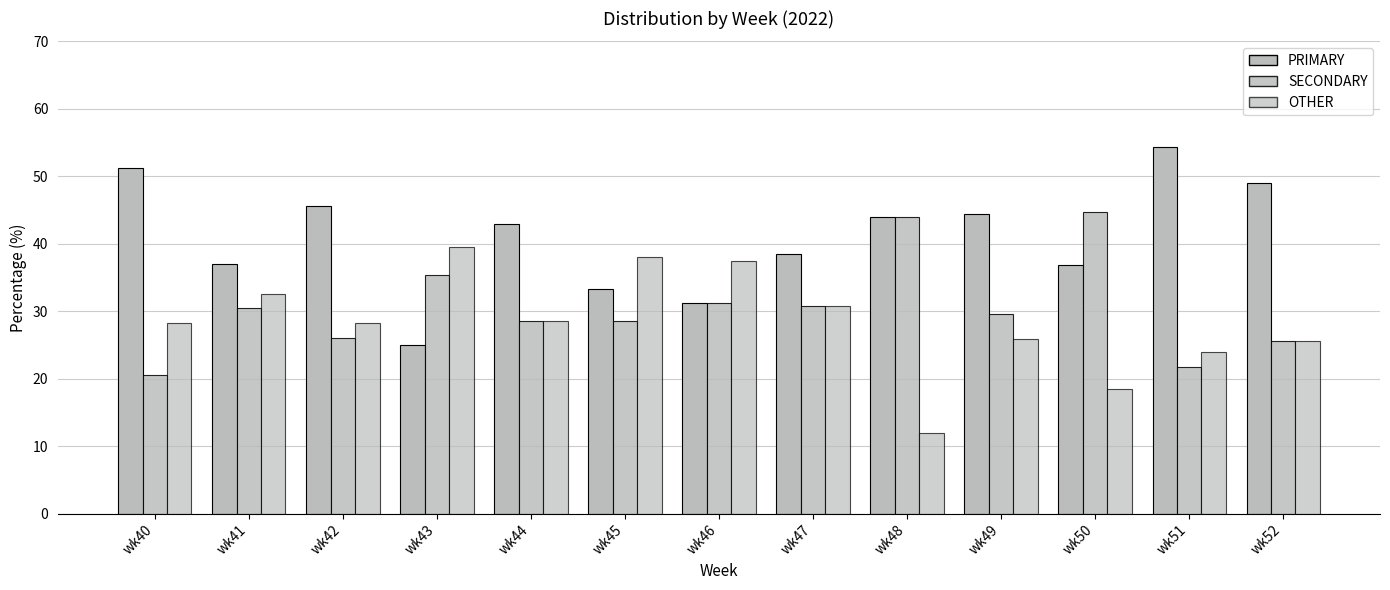

What is the maximum value shown in the chart?

54.3